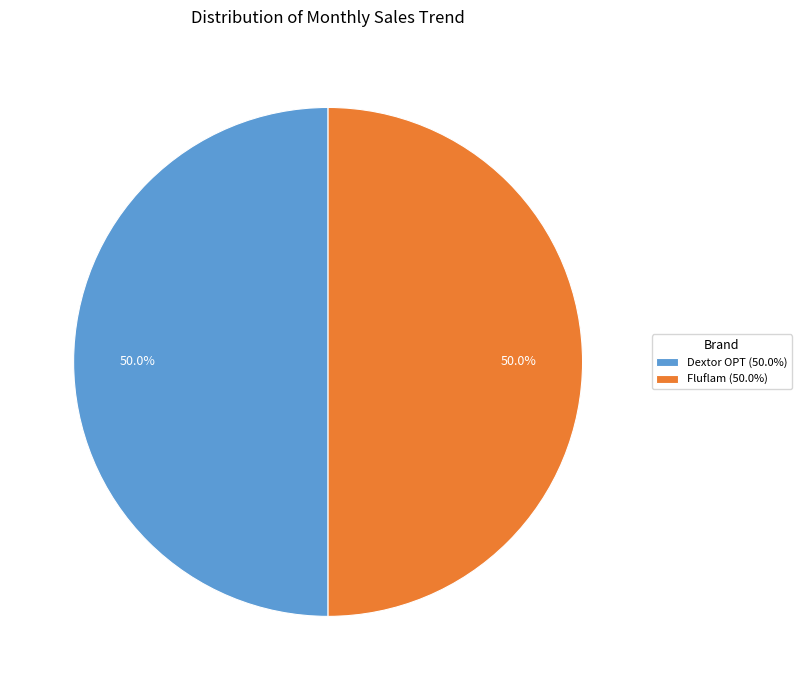

How many segments does this pie chart have?

2